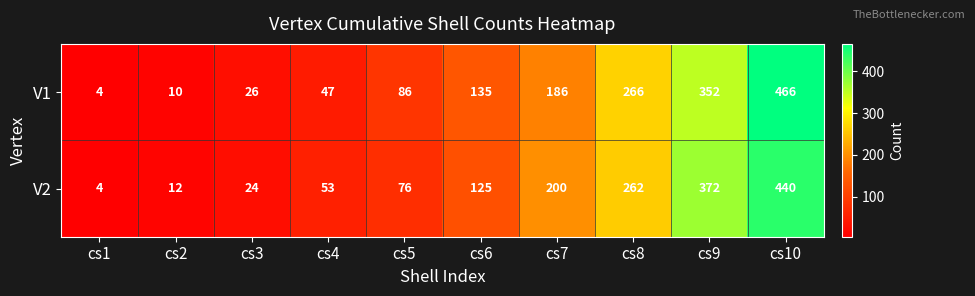

Is it true that V1 equals 468 at cs8?

False